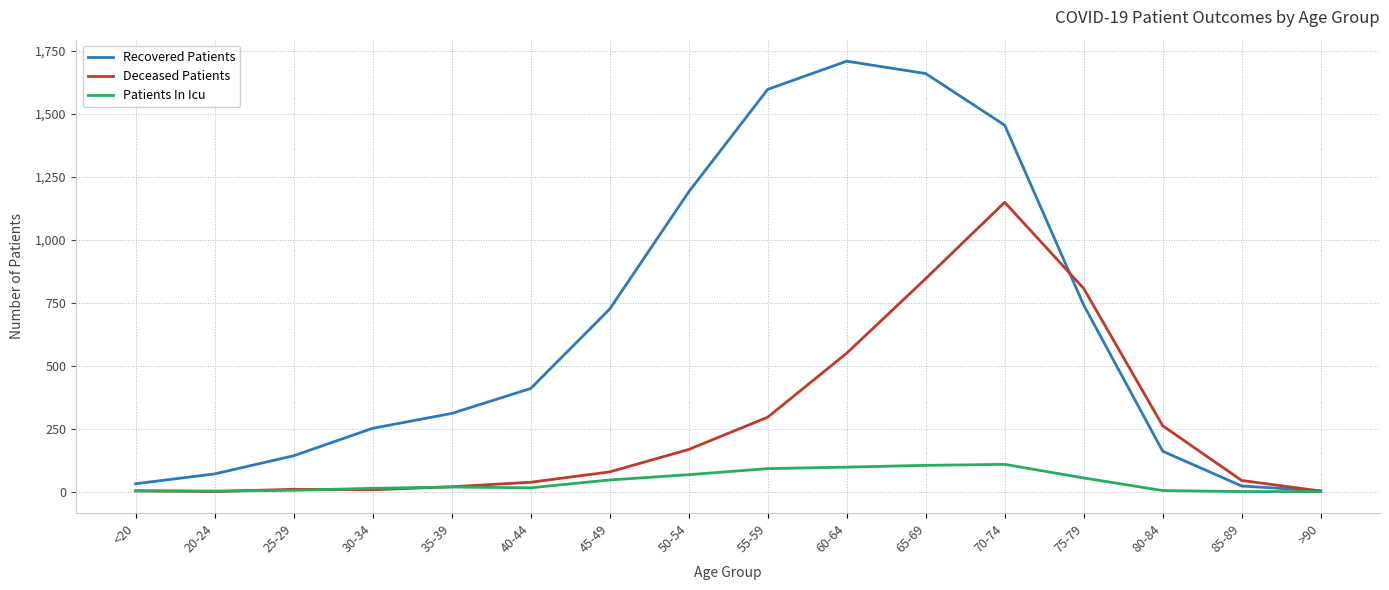

Which series has the largest total across all categories?

Recovered Patients